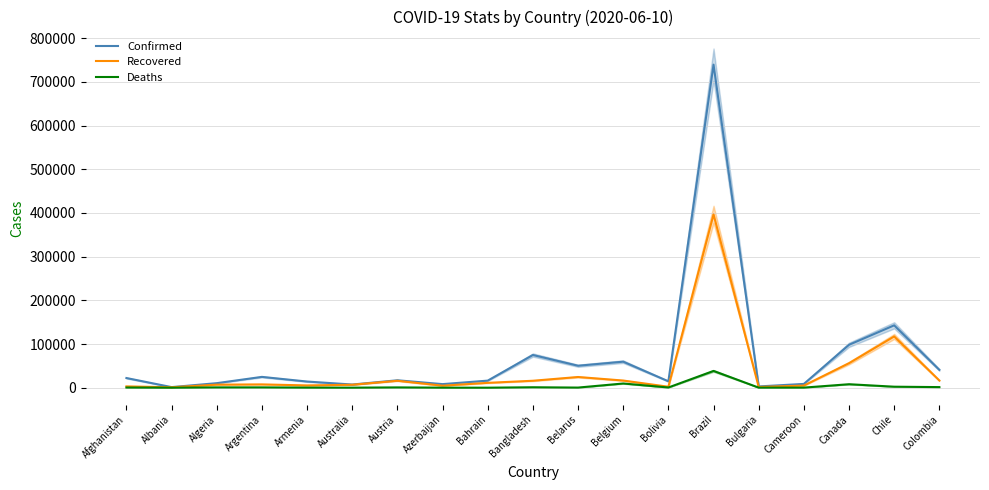

Reading left to right, extract all data points from this chart.

Confirmed: 22142	1341	10382	24761	14103	7276	16979	8191	16200	74865	50265	59569	14644	739503	2889	8681	98241	142759	40847
Recovered: 3013	980	6951	7568	5226	6744	15875	4606	11109	15900	24506	16392	2190	396737	1623	4836	56121	117361	16459
Deaths: 405	34	724	717	227	102	672	98	29	1012	282	9629	487	38406	167	212	7970	2283	1373